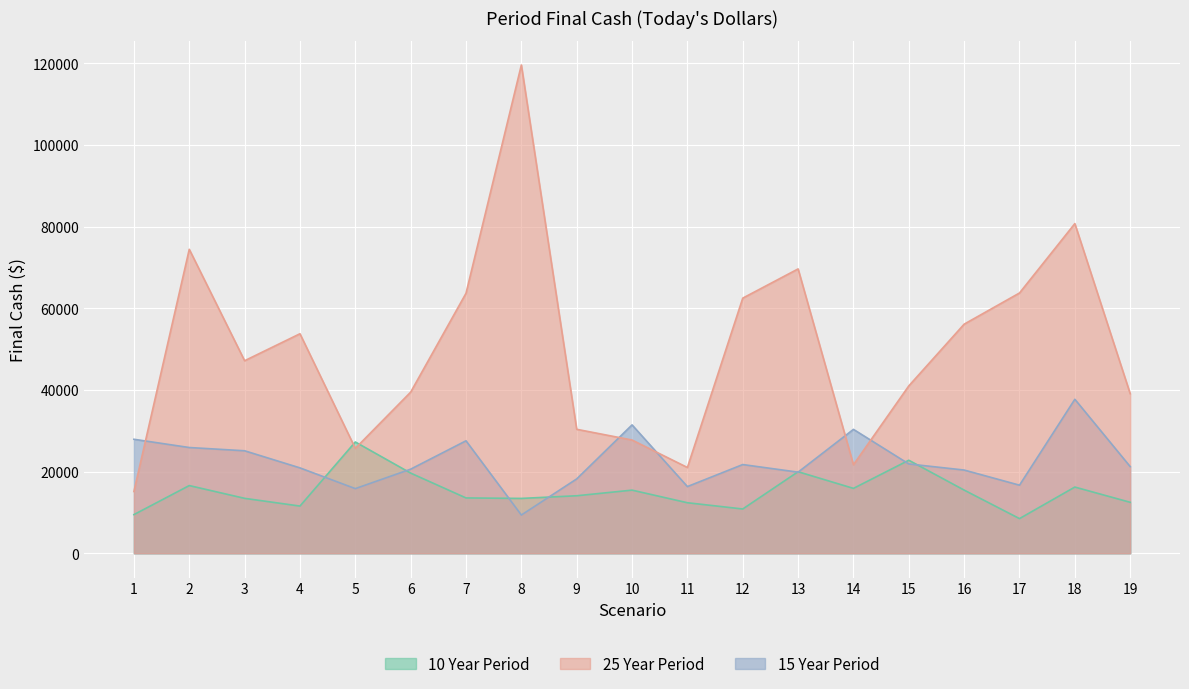

Reading right to left, extract all data points from this chart.

10 Year Period: 12483.3	16218.6	8490.1	15474.8	22788.3	15893.4	19972.1	10848.4	12376.7	15464.1	14088.5	13436.3	13553.4	19637.8	27263.6	11560.9	13454.6	16582.7	9468.3
15 Year Period: 21228.0	37719.2	16677.5	20385.0	21875.2	30347.0	19868.1	21729.1	16335.7	31444.6	18214.6	9365.2	27546.5	20599.8	15835.1	20913.8	25104.9	25901.7	27922.6
25 Year Period: 39091.6	80750.1	63751.1	56114.1	40991.9	21682.3	69650.0	62490.9	21011.7	27737.1	30367.4	119595.9	63682.7	39465.8	25690.2	53768.0	47159.7	74451.1	15130.9